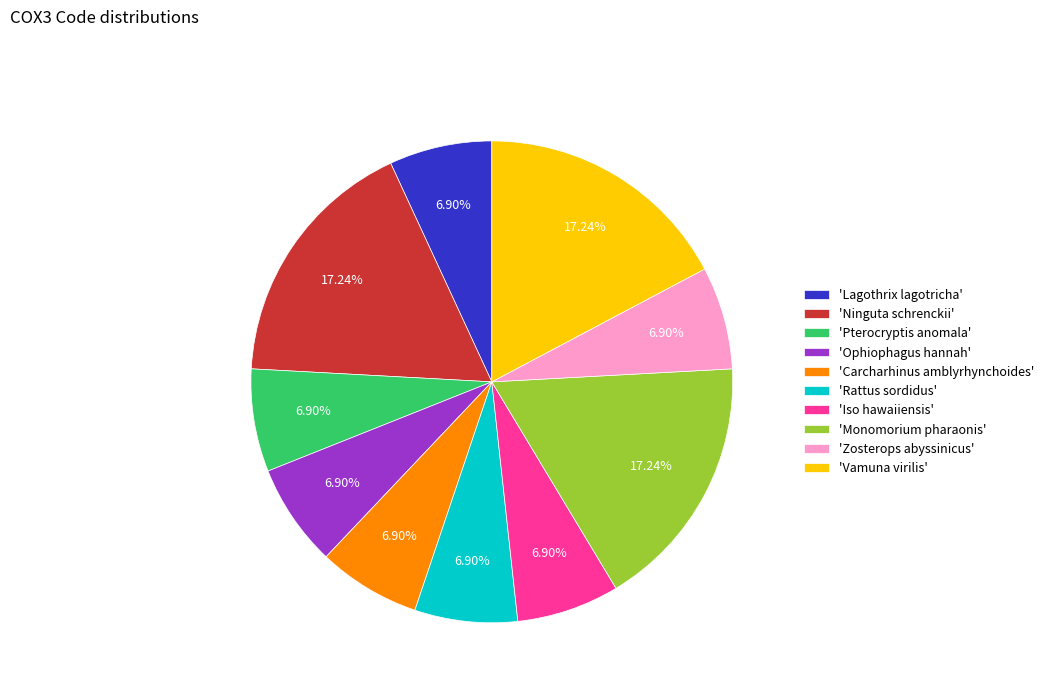

Does 'Zosterops abyssinicus' represent more than half of the total?

No